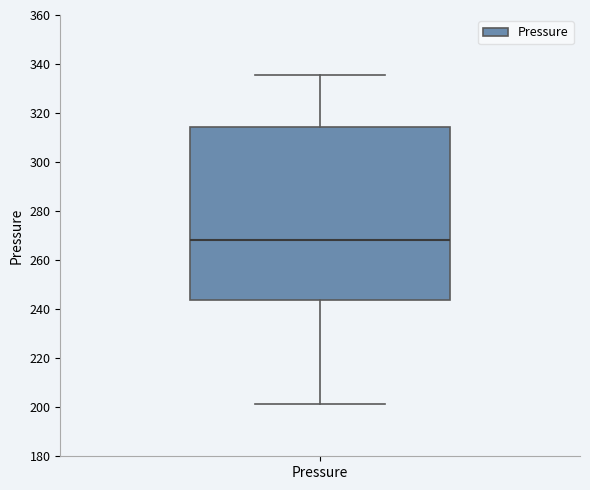

Where does the lower whisker of the box for Pressure end on the y-axis? The values are not printed on the chart, so give them approximately, as read against the axis.

202